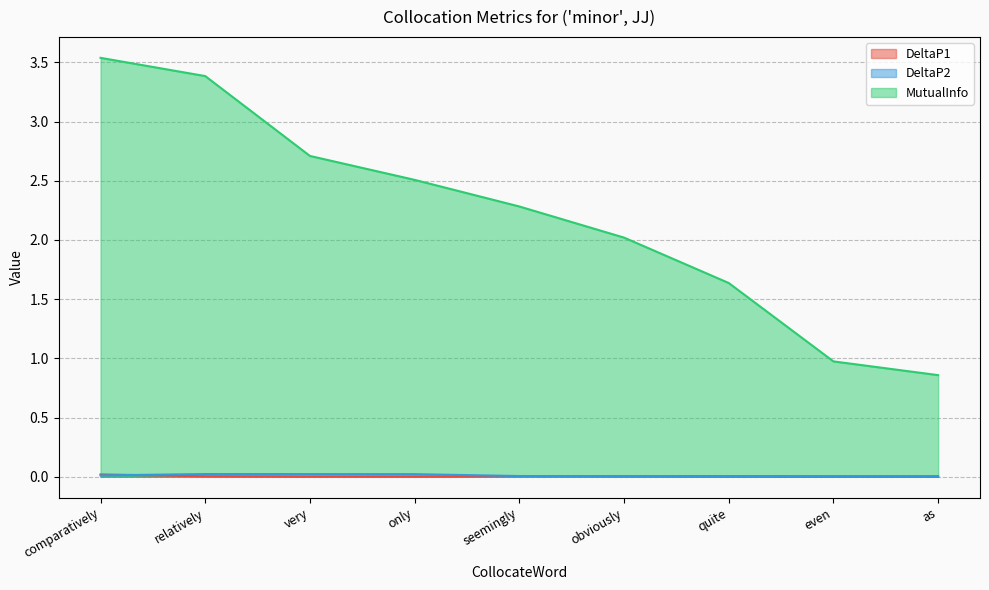

What are all the series names shown in the legend?

DeltaP1, DeltaP2, MutualInfo